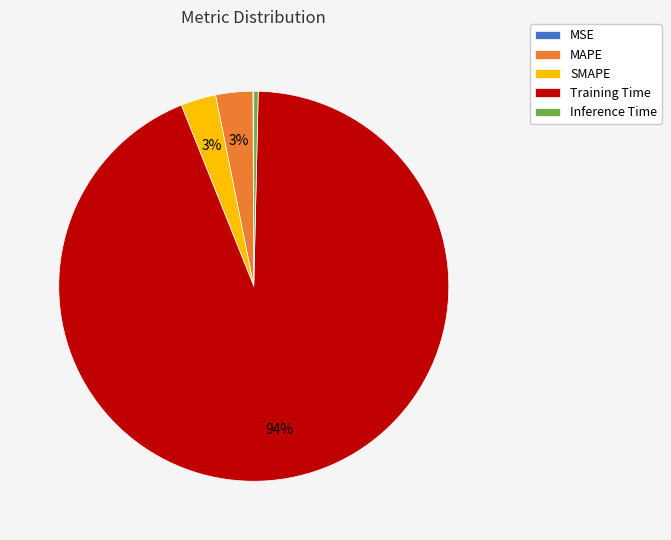

The SMAPE slice represents 8% of the pie. True or false?

False